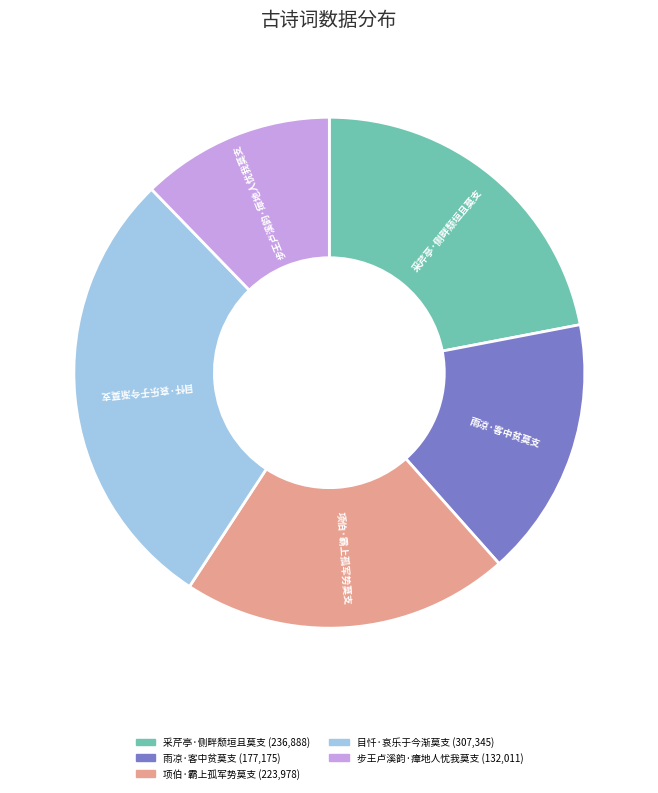

True or false: 采芹亭·侧畔颓垣且莫支 accounts for 34% of the total.

False